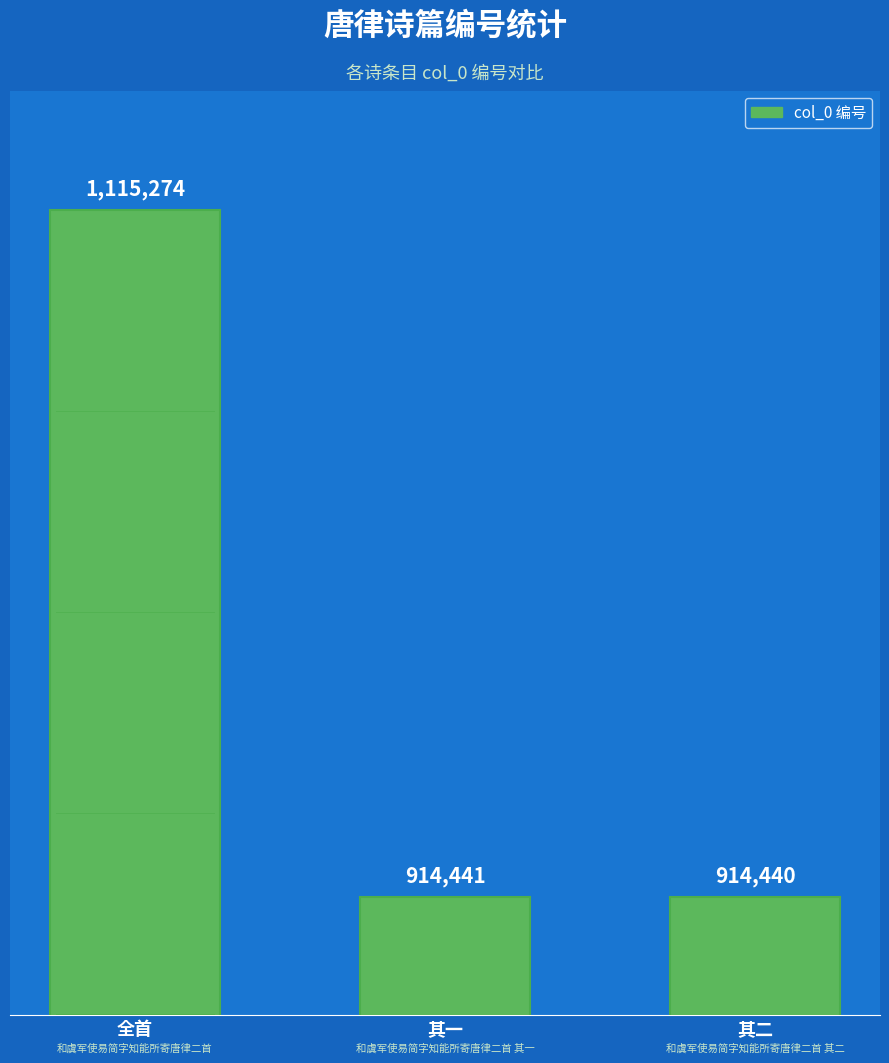

The chart shows a value of 1115274 at 全首. True or false?

True